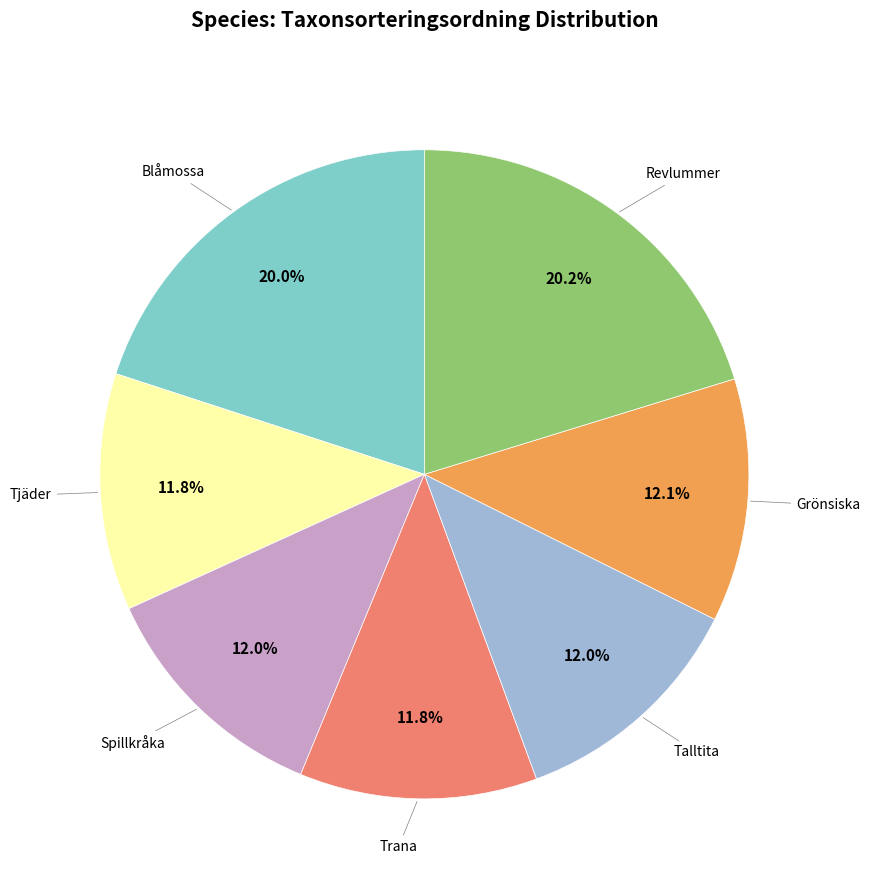

Is there a majority slice in this chart?

No